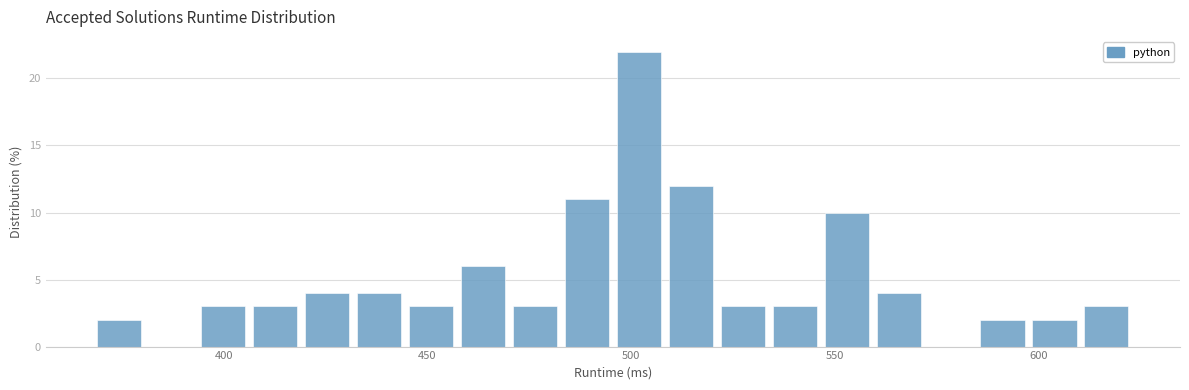

Read against the x-axis, roughly where is the centre of the tallest bar?

500